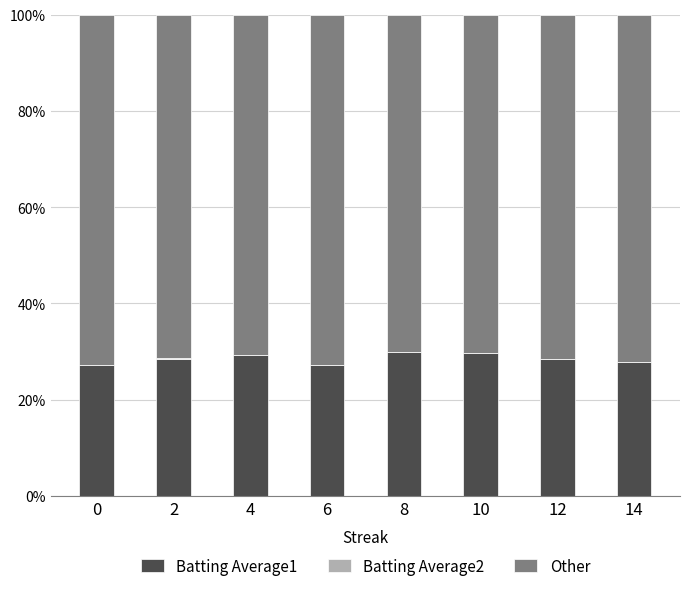

Which series has the largest range (max minus min)?

Batting Average1